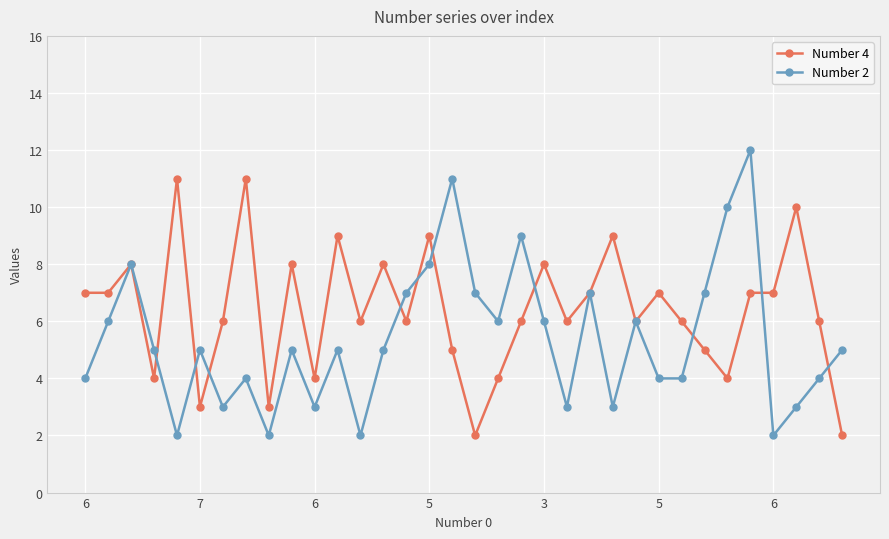

Which series has the largest total across all categories?

Number 4